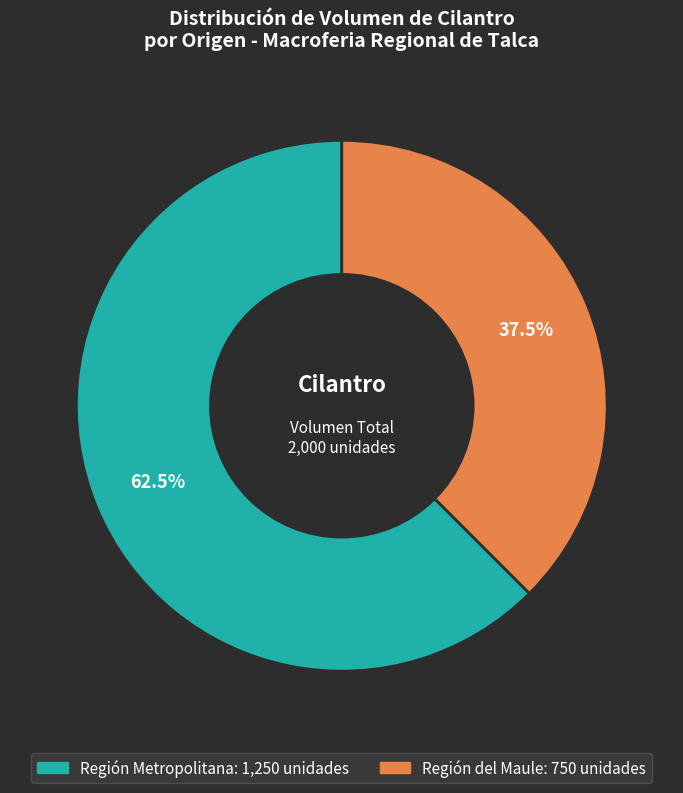

Is there any slice that represents more than half of the pie?

Yes